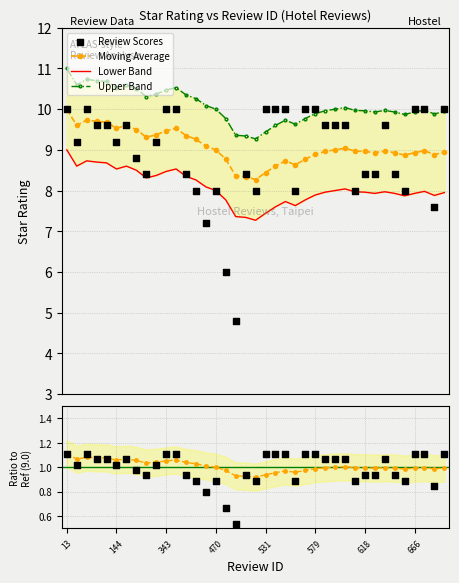

At how many categories does at least one series exceed 1?

39